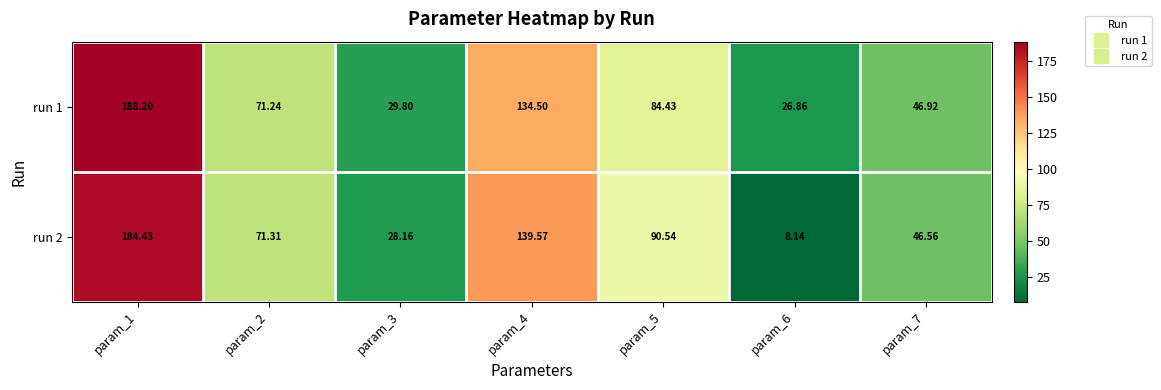

Is the value of run 2 at param_1 greater than the value of run 1 at param_5?

Yes